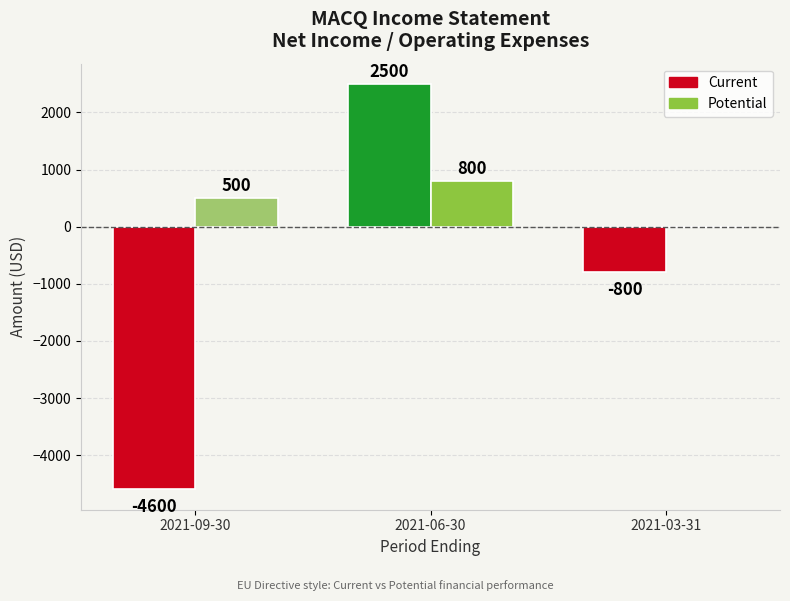

At which label does Current reach its peak?

2021-06-30